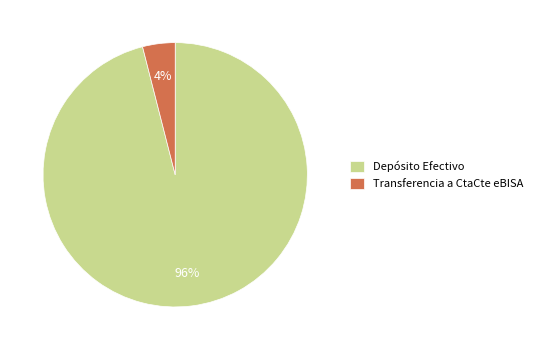

The Depósito Efectivo slice represents 96% of the pie. True or false?

True